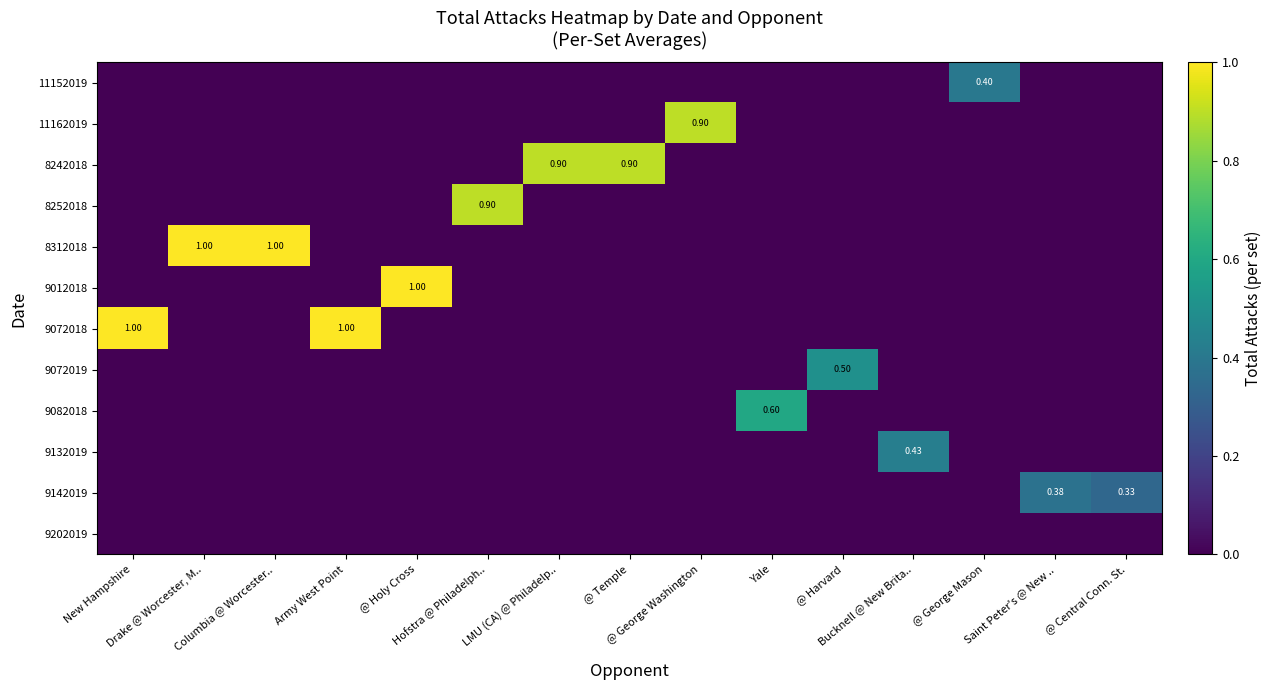

Is the value of 8312018 at @ George Mason greater than the value of 8252018 at Army West Point?

No